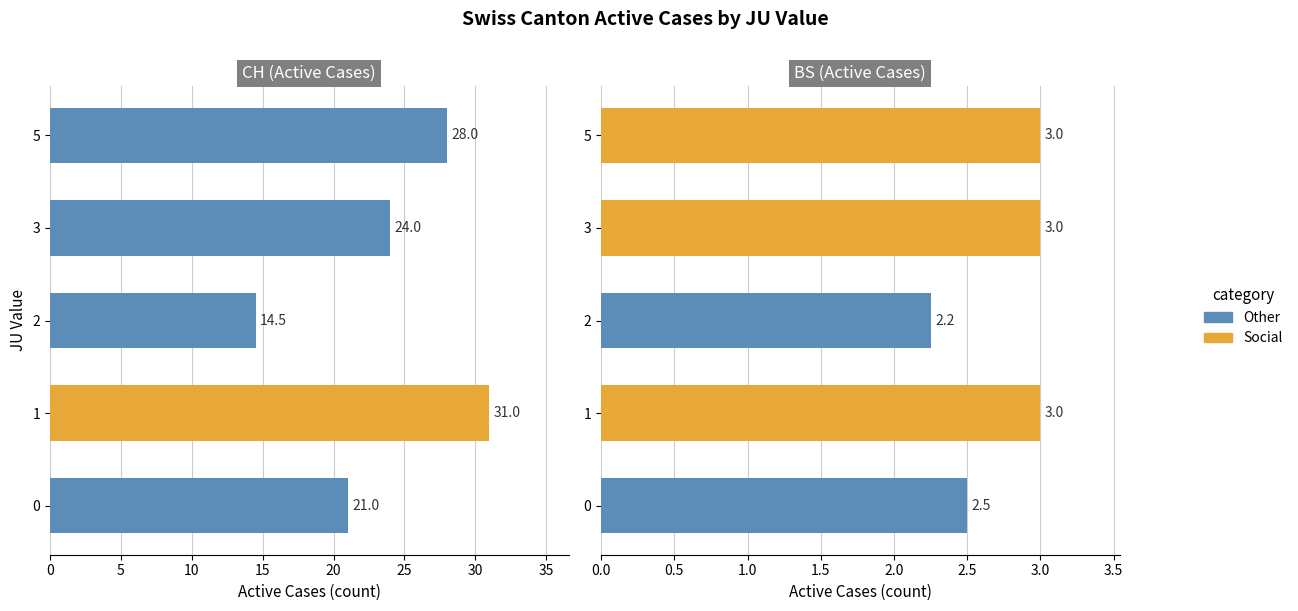

Between 2 and 3, which series saw the biggest shift?

CH (Active Cases)